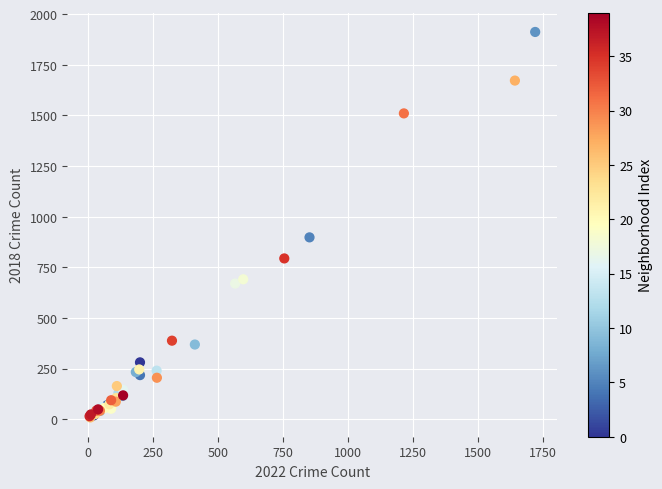

What Y value in the scatter plot is closest to 960?

898